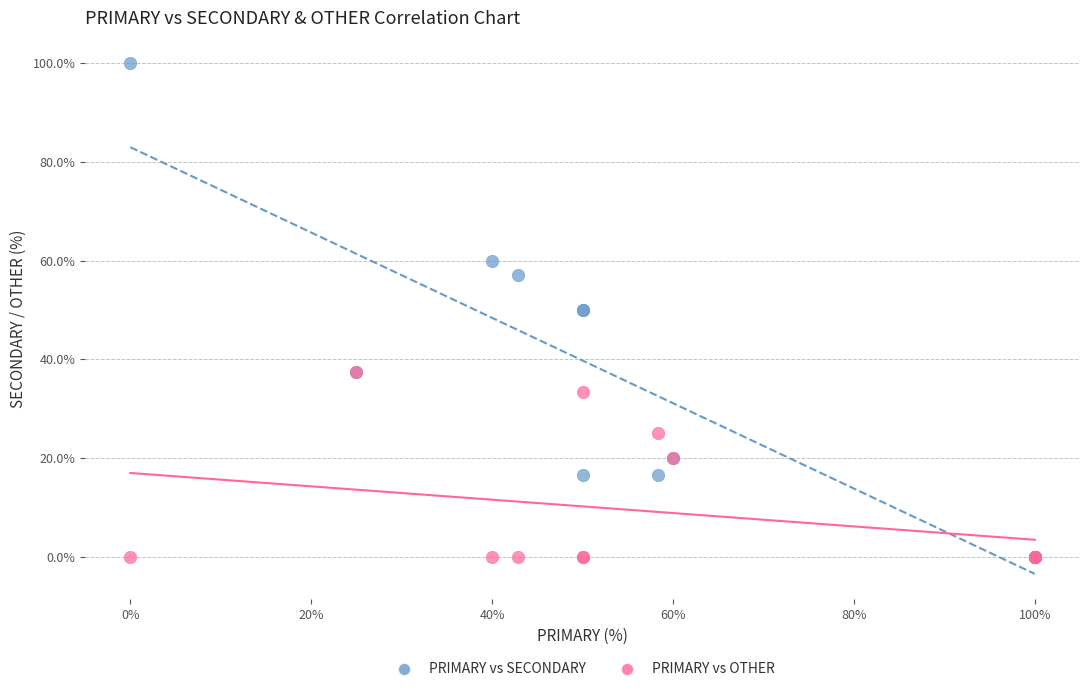

Which series has the largest Y range (max minus min)?

PRIMARY vs SECONDARY